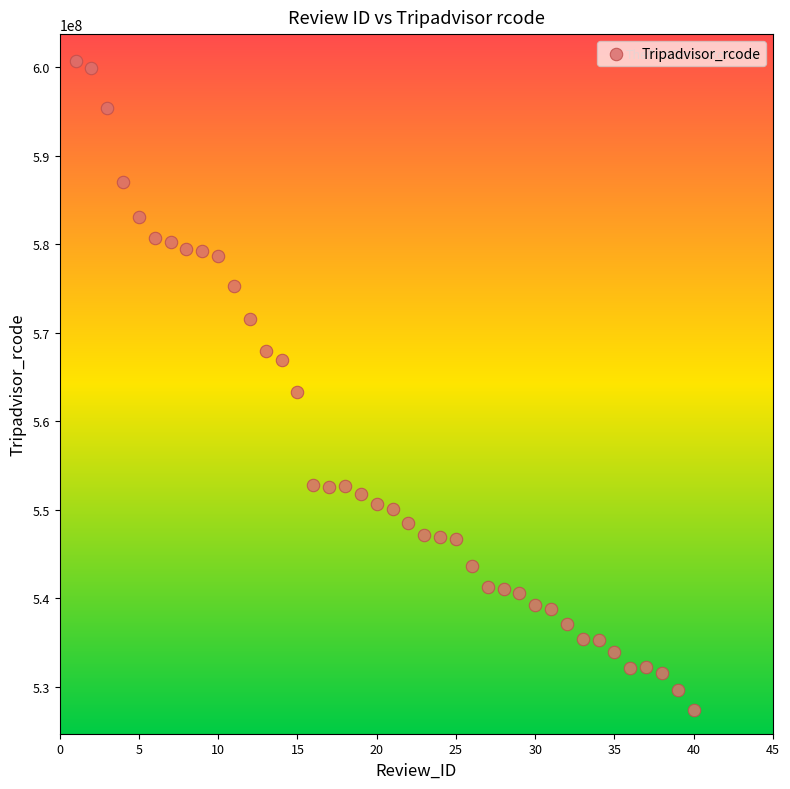

What is the range of X values (max minus min)?

39